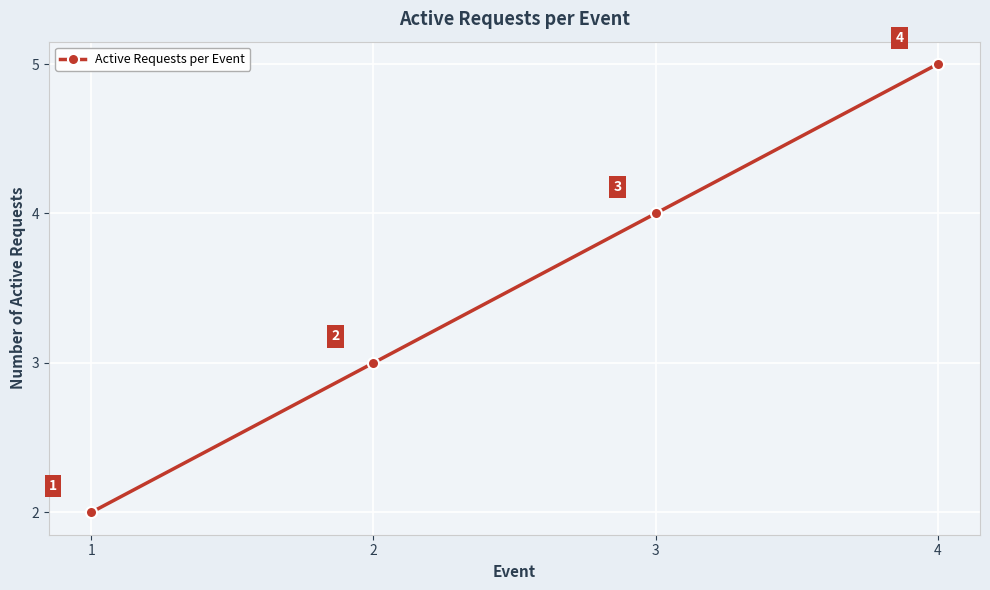

Which category has the lowest value across all series?

1